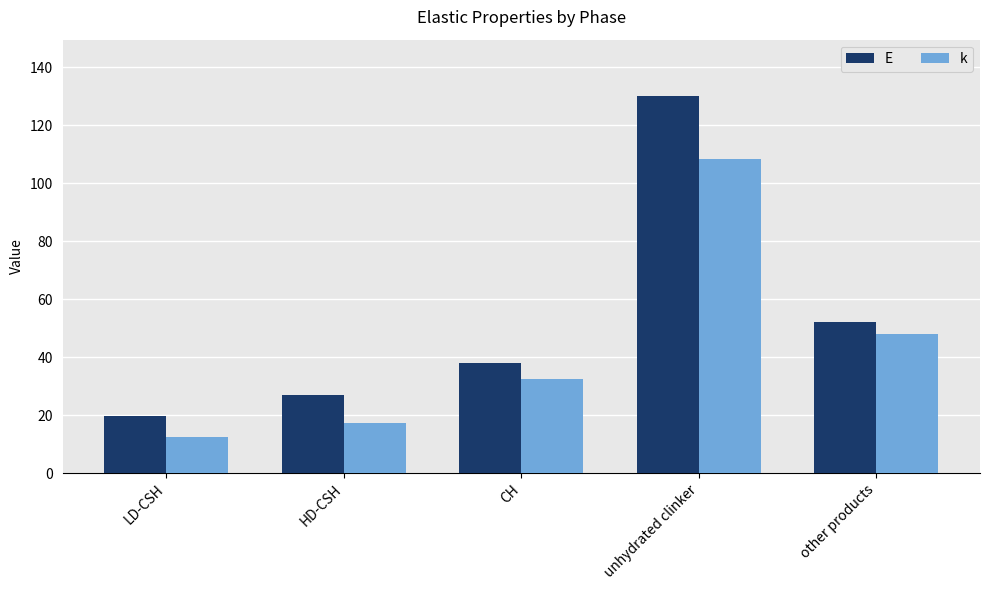

What is the value of the k bar at the 2nd from the left?

17.3